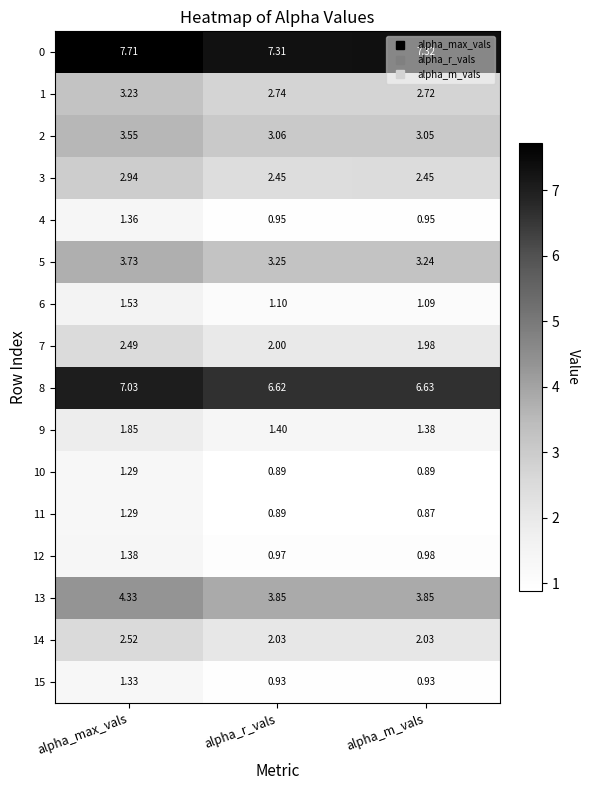

Is the value of 0 at alpha_m_vals greater than the value of 14 at alpha_max_vals?

Yes